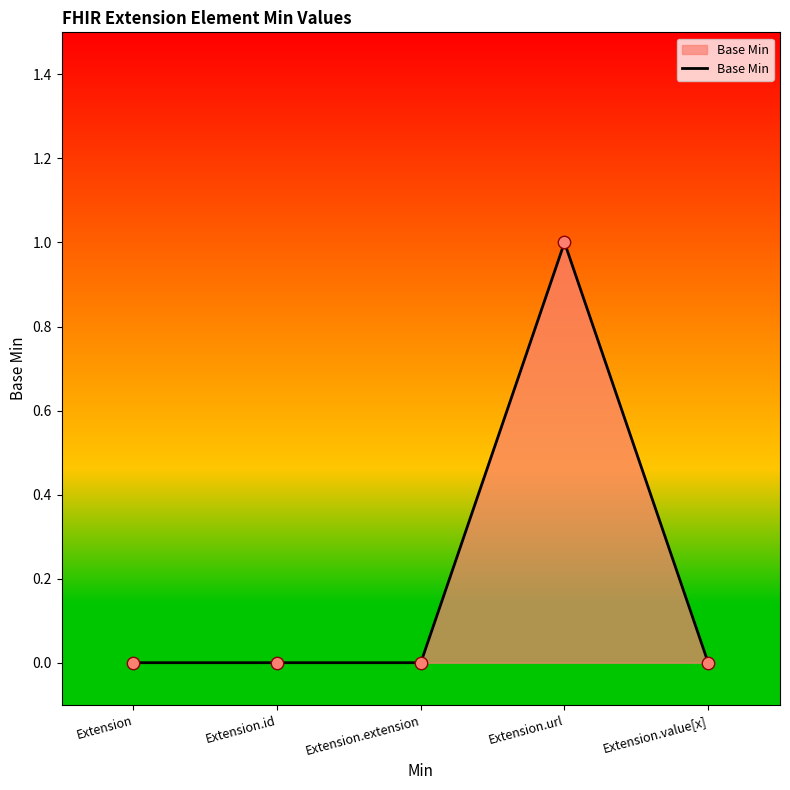

Between Extension.id and Extension.url, which is larger?

Extension.url